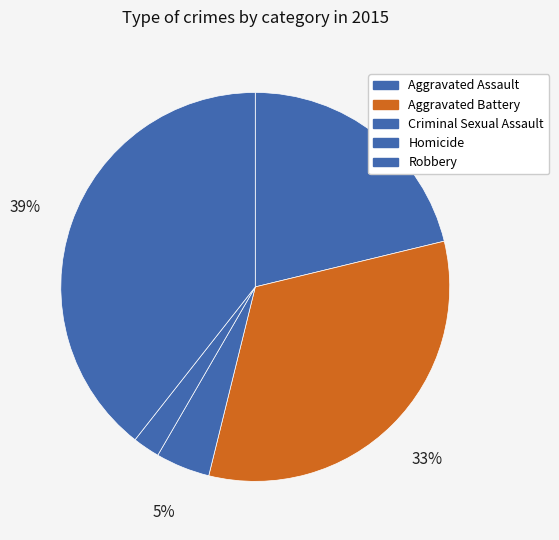

Does Aggravated Battery represent more than half of the total?

No